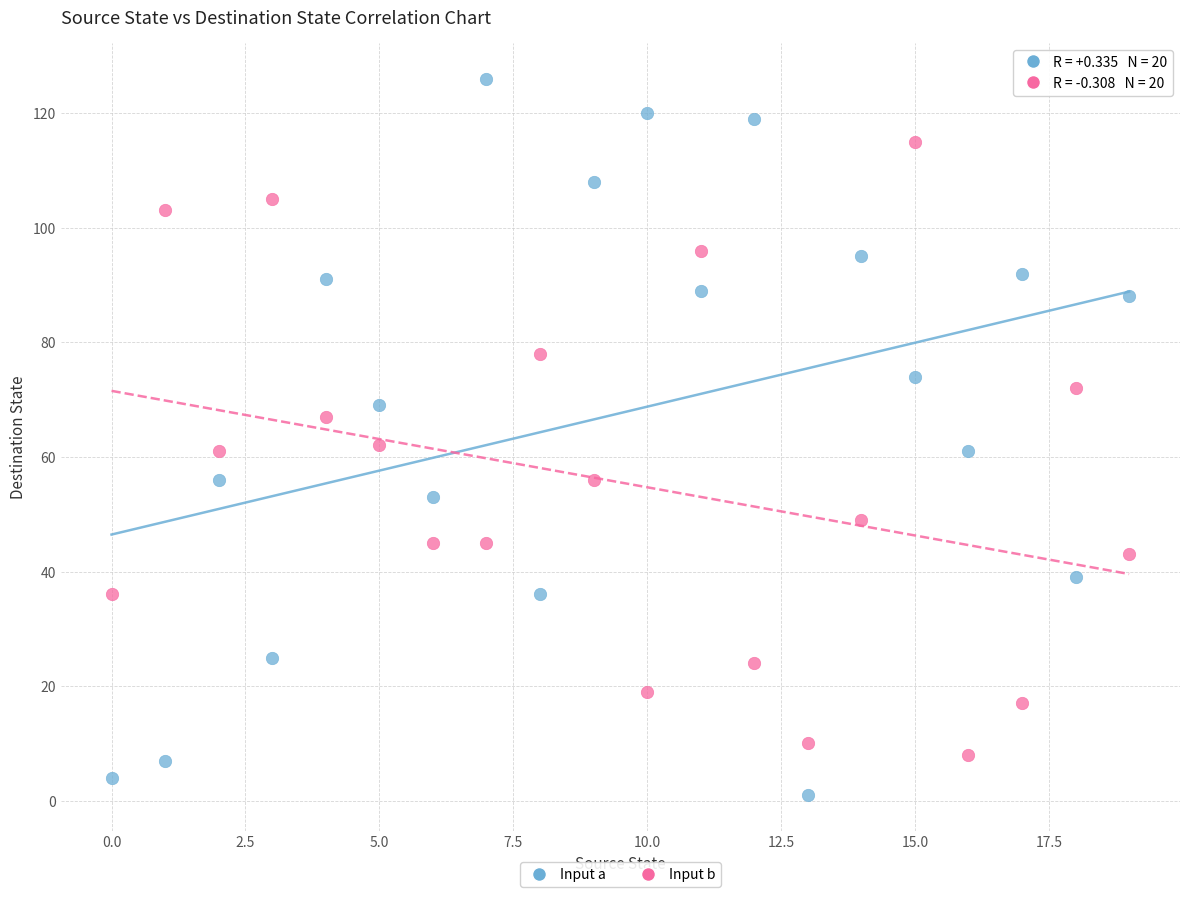

What are all the series names shown in the legend?

Input a, Input b